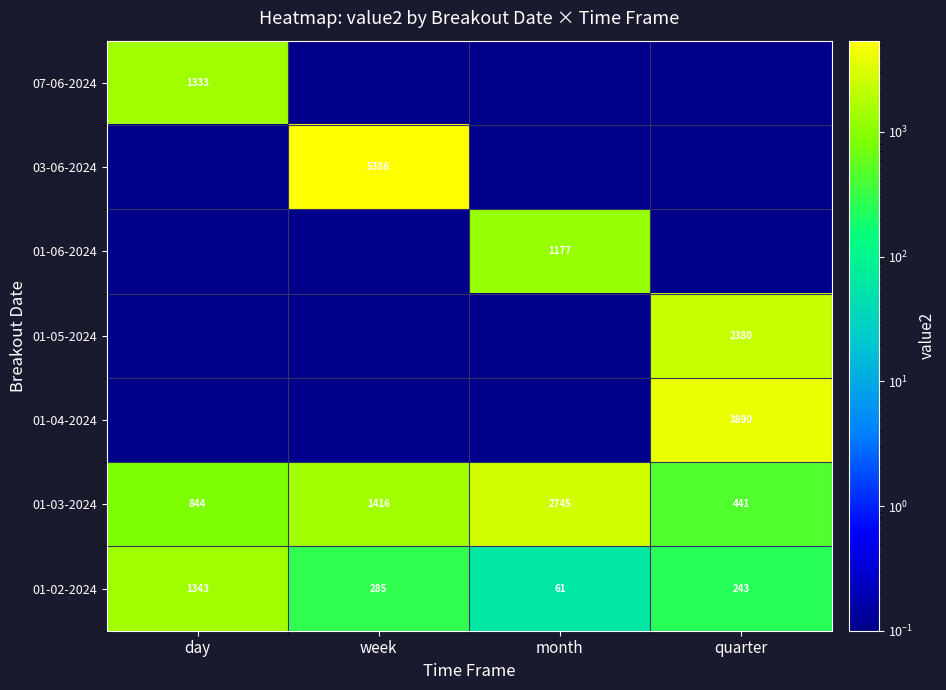

At which label does 01-03-2024 reach its peak?

month